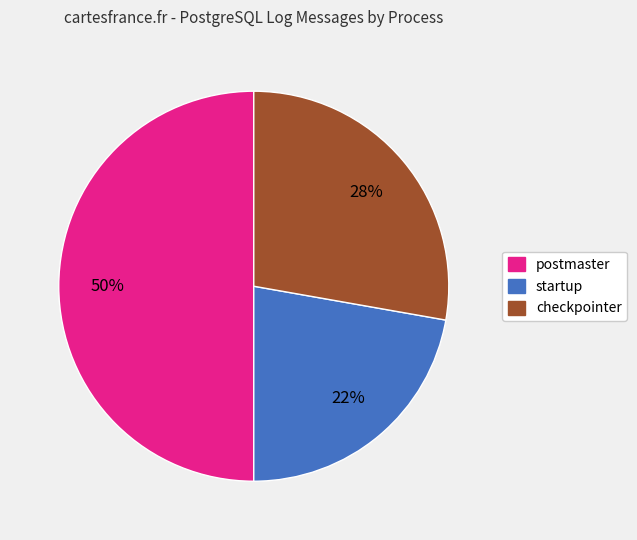

Does startup represent more than half of the total?

No